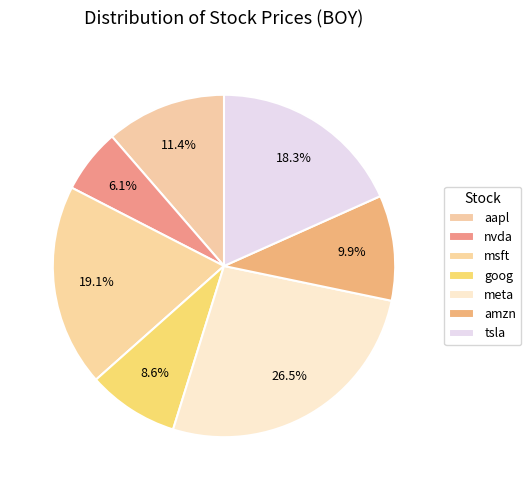

Count the number of slices in the pie.

7